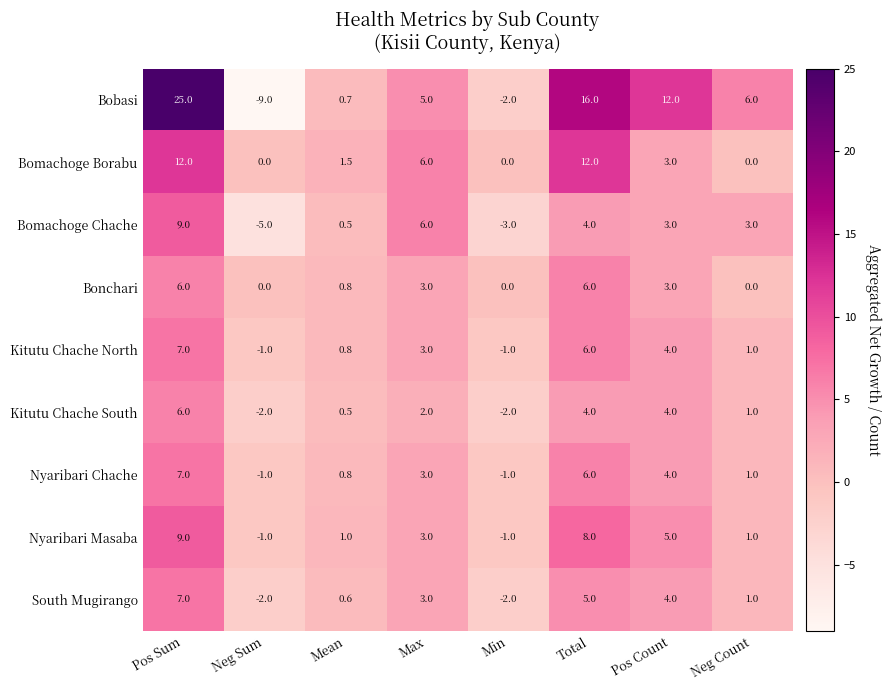

What is the difference between the highest and lowest values at Neg Count?

6.0